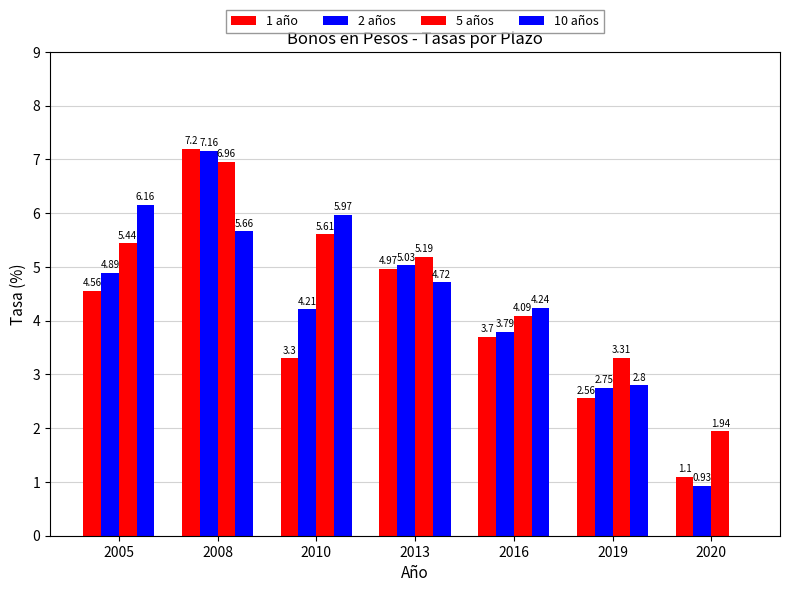

True or false: 10 años has a value of 1.4 at 2013.

False